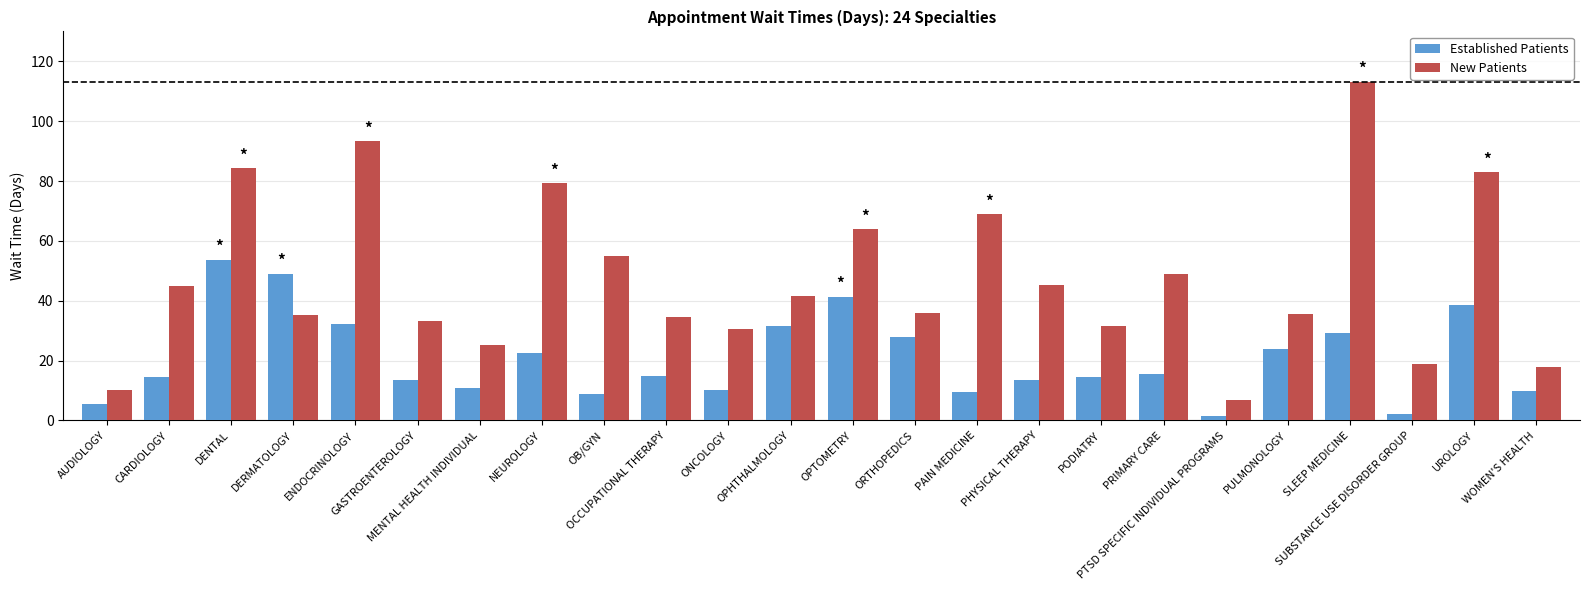

What is the total value across all series at UROLOGY?

121.5